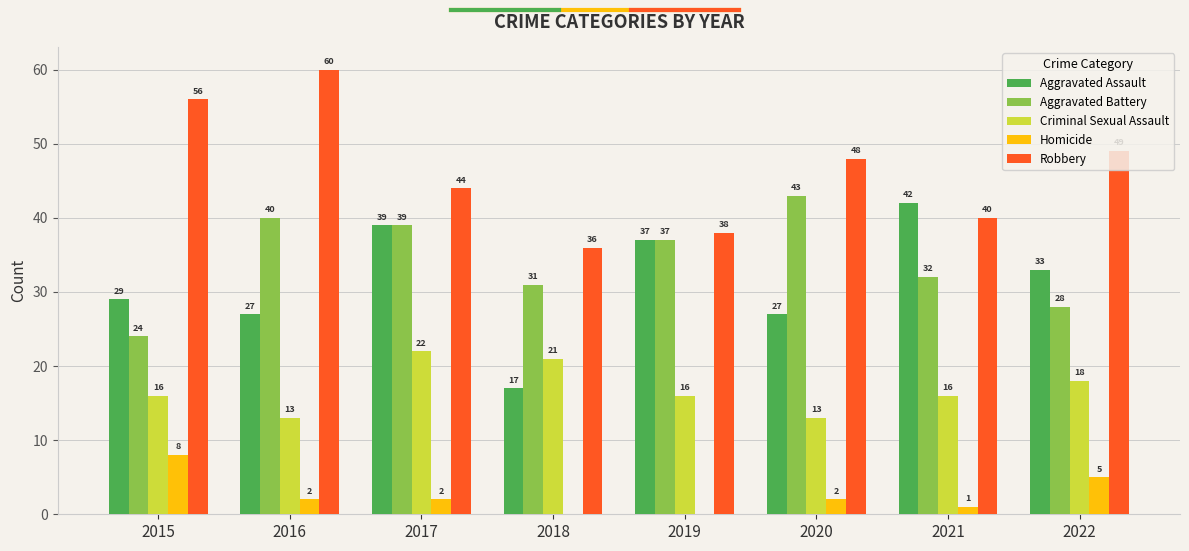

Which label corresponds to the largest value in the chart?

2016